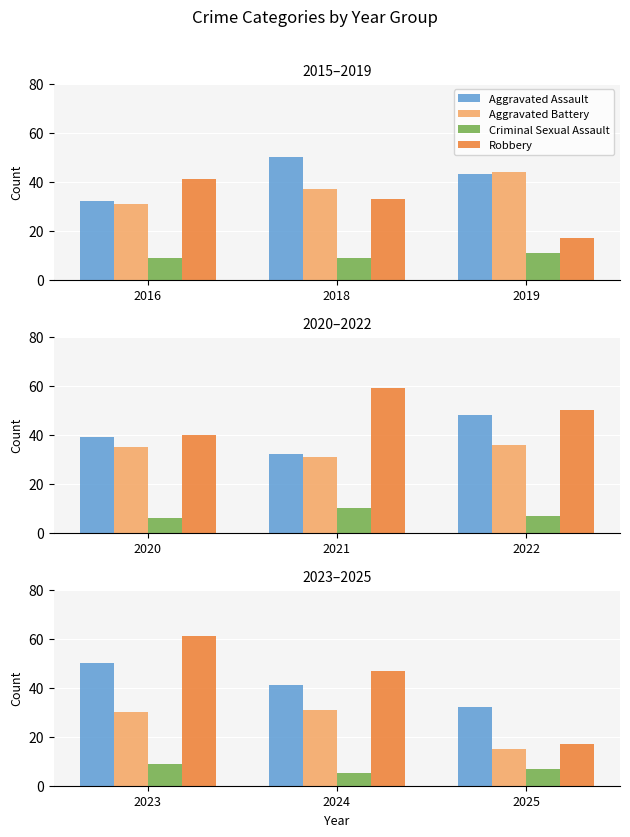

What are all the series names shown in the legend?

Aggravated Assault, Aggravated Battery, Criminal Sexual Assault, Robbery